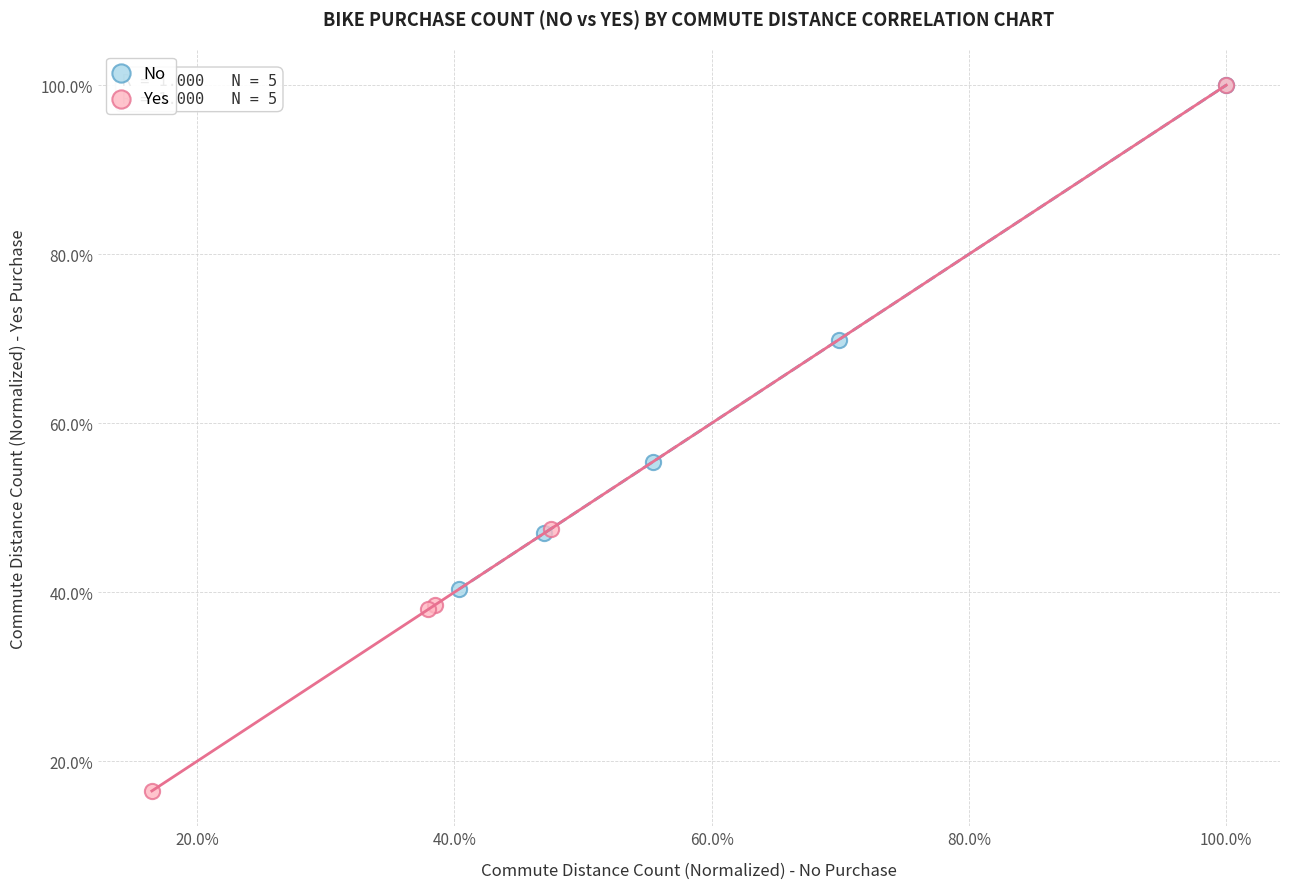

Which series has the largest Y range (max minus min)?

Yes